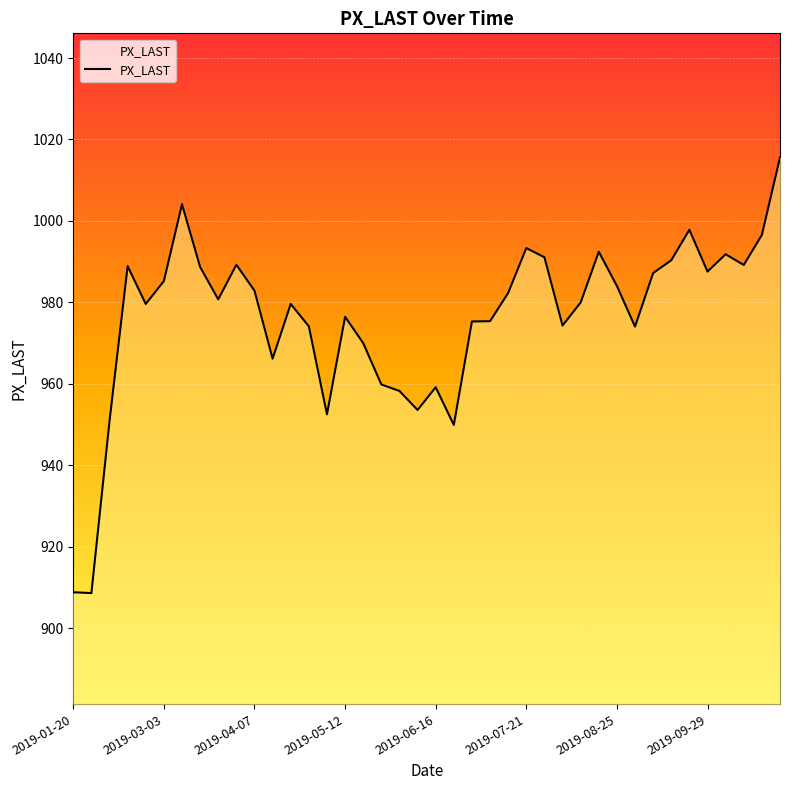

What is the value of the 11th point from the left?

982.9